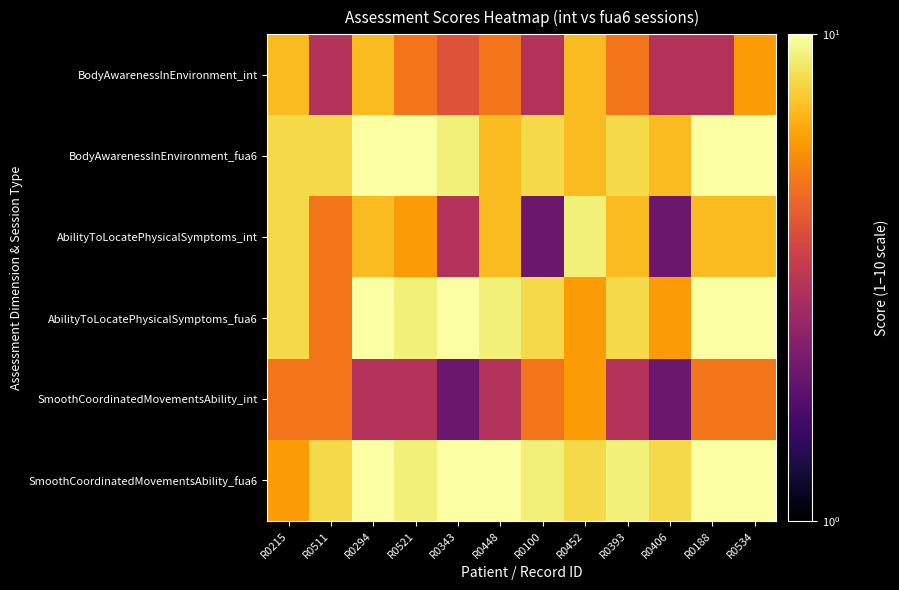

What is the difference between the highest and lowest values at R0100?

7